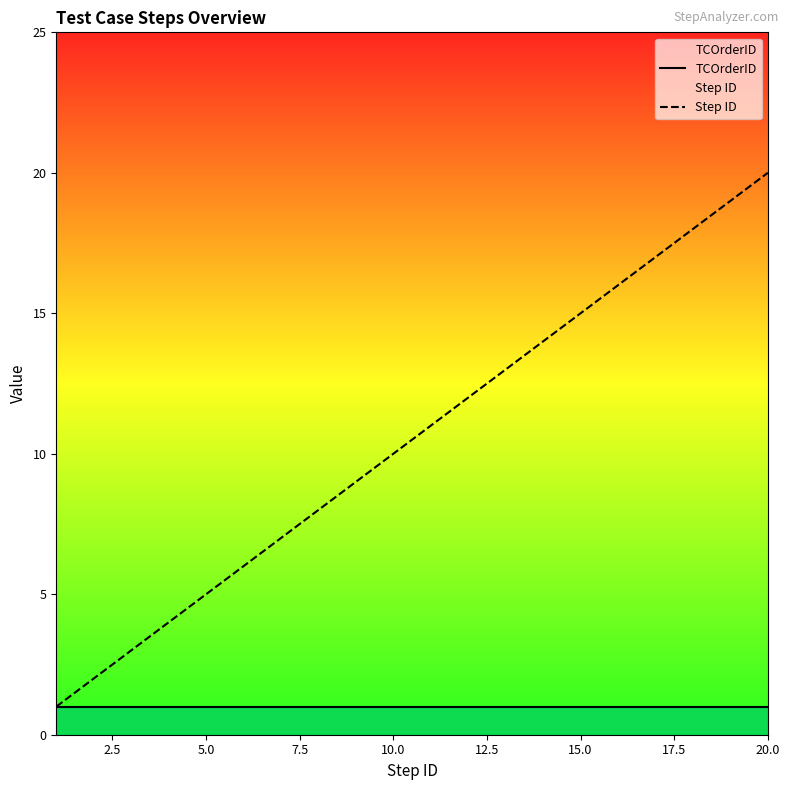

Which series has the largest range (max minus min)?

Step ID